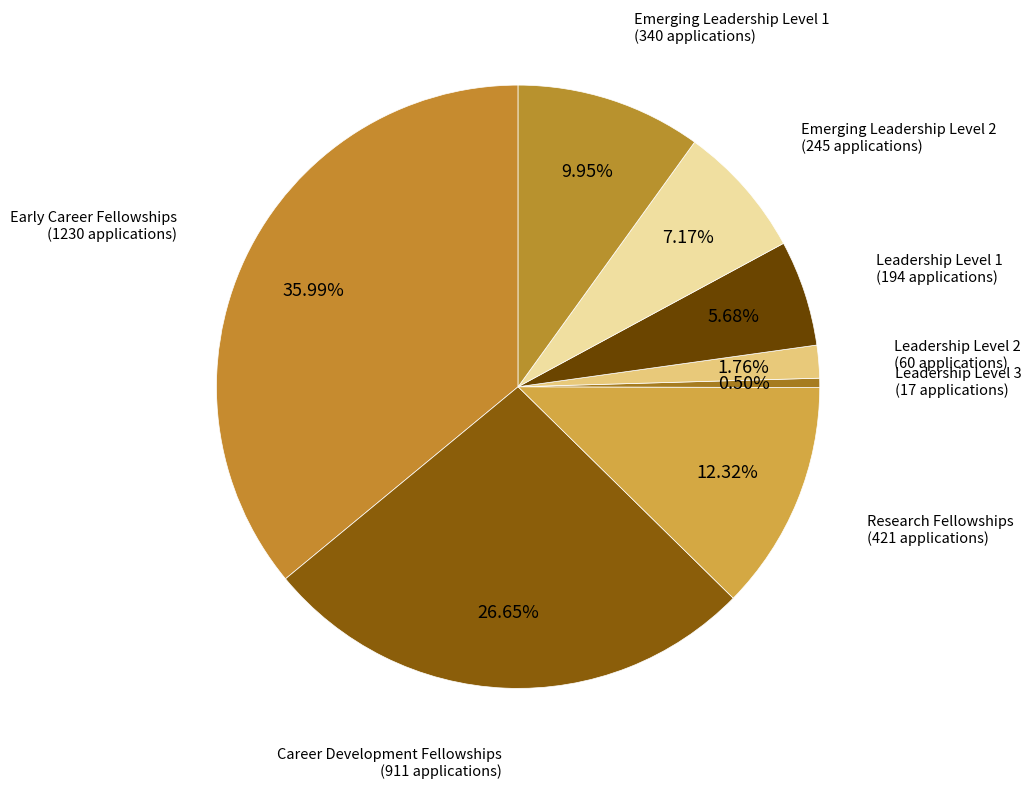

Is there any slice that represents more than half of the pie?

No